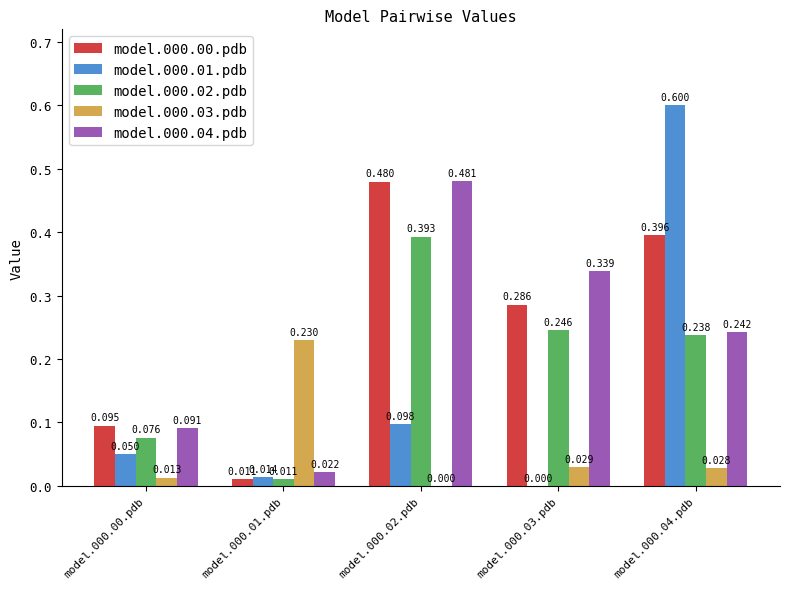

Is the value of model.000.01.pdb at model.000.01.pdb greater than the value of model.000.00.pdb at model.000.01.pdb?

Yes